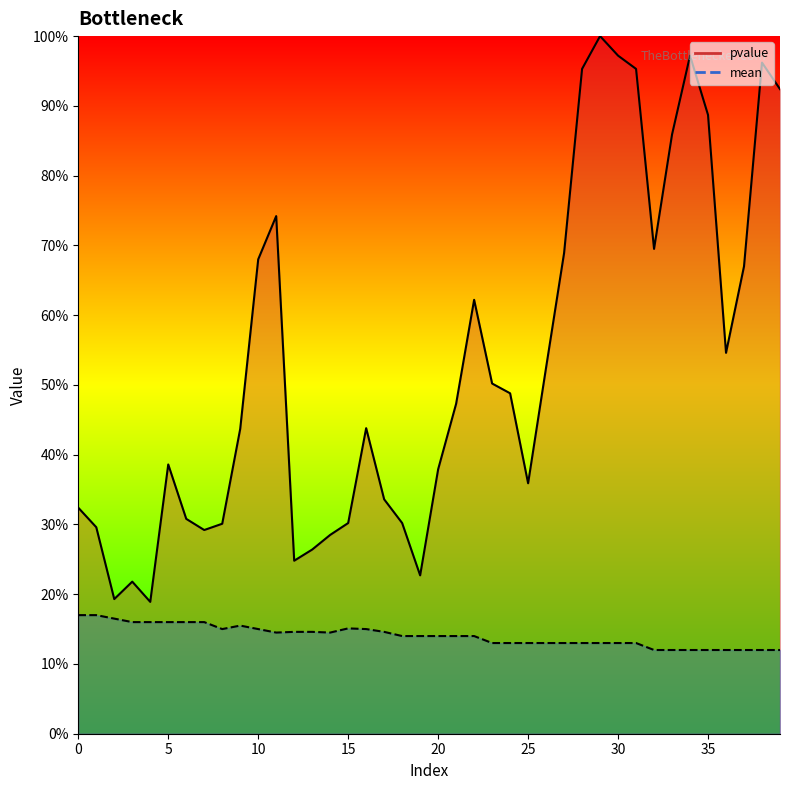

What are all the series names shown in the legend?

pvalue line, mean line